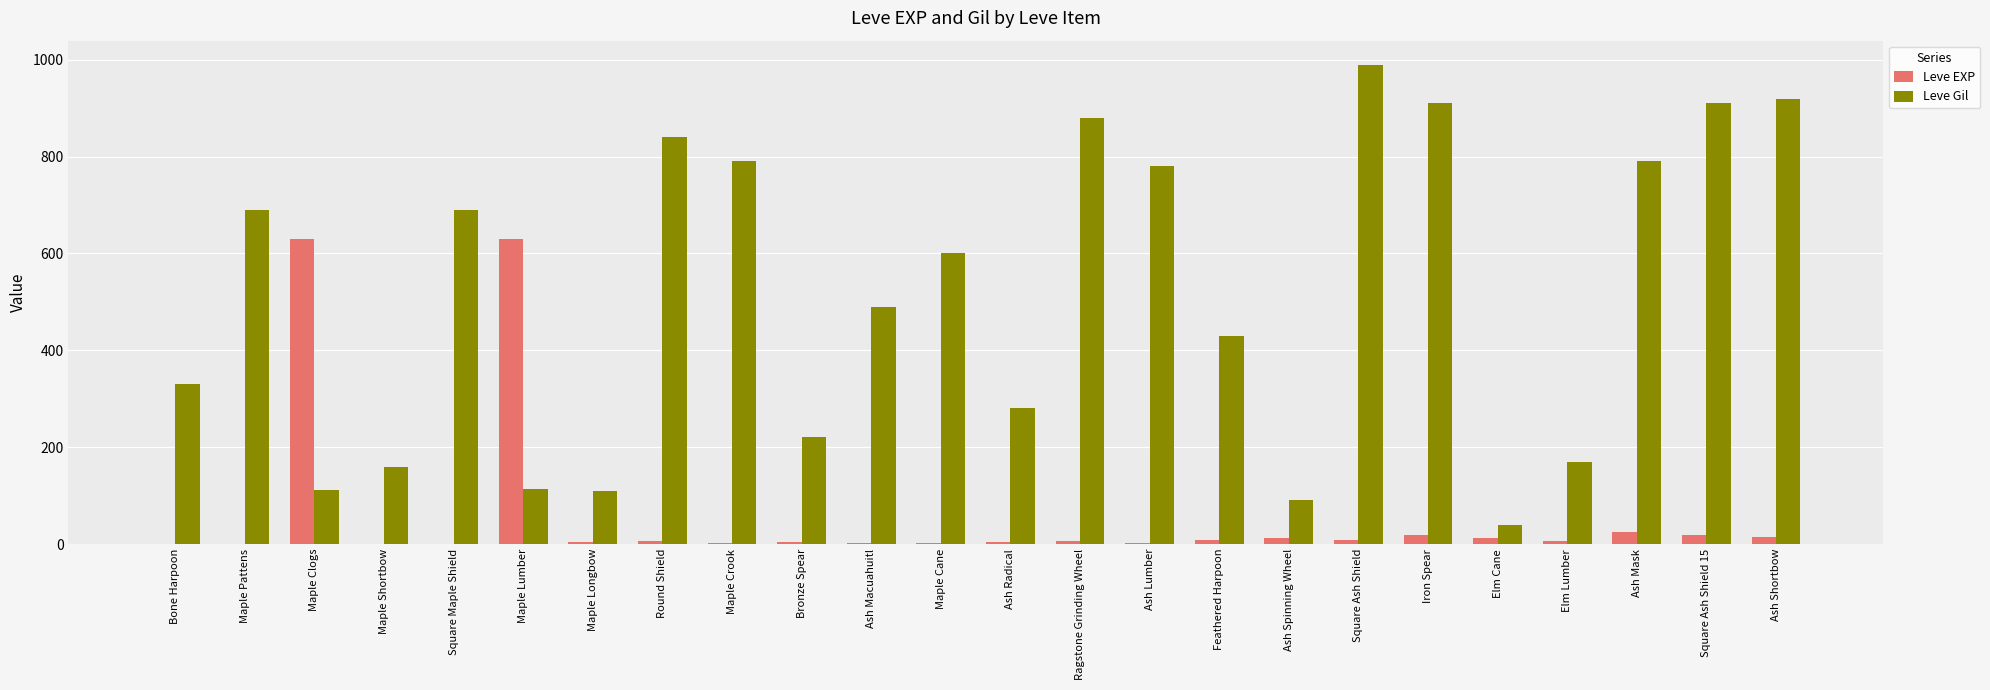

What is the total value across all series at Square Maple Shield?

691